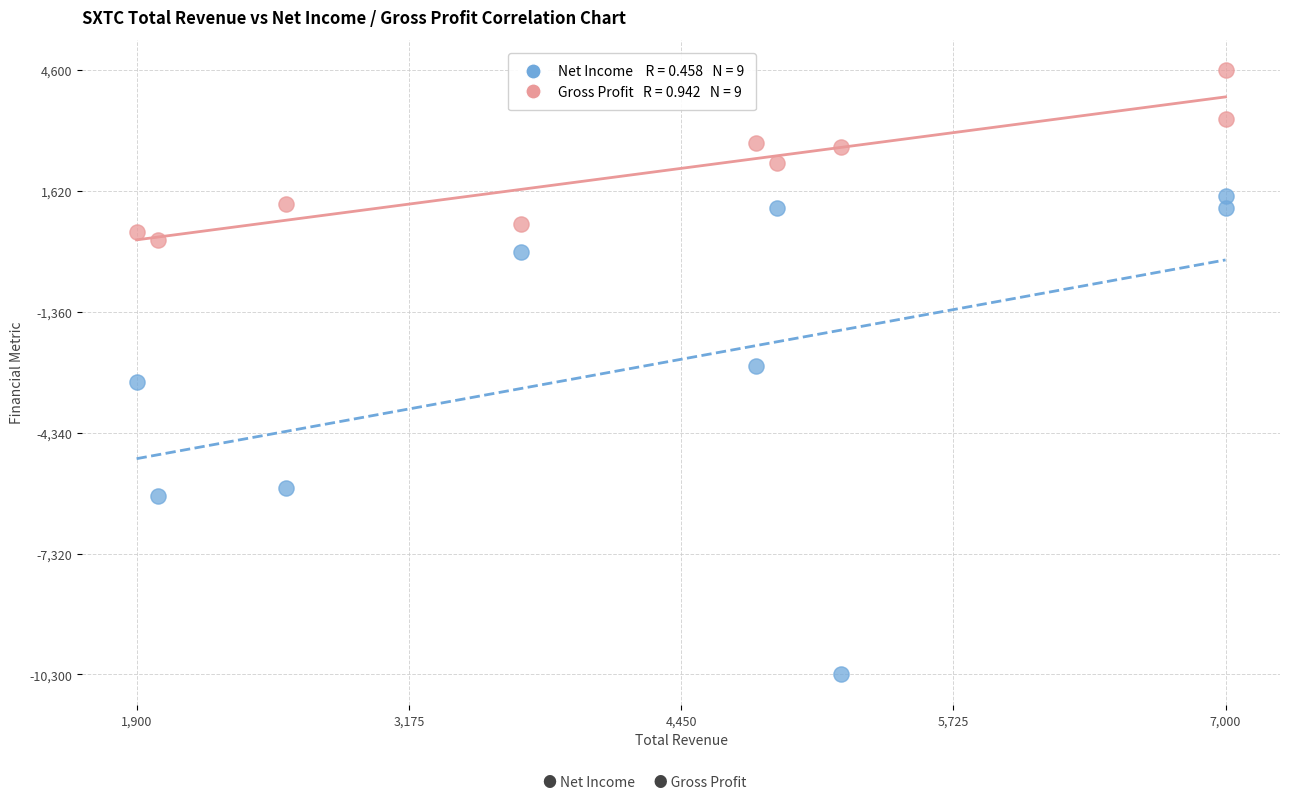

Across all data points, what is the range of Y values (max minus min)?

14900